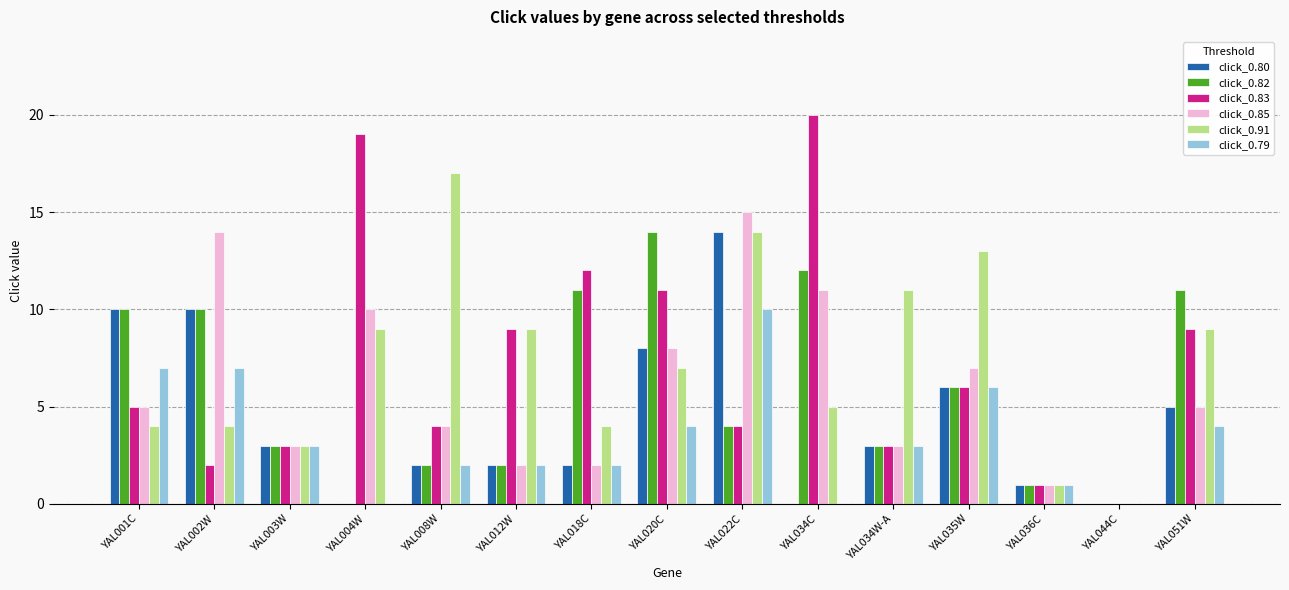

Does the chart contain stacked bars?

No